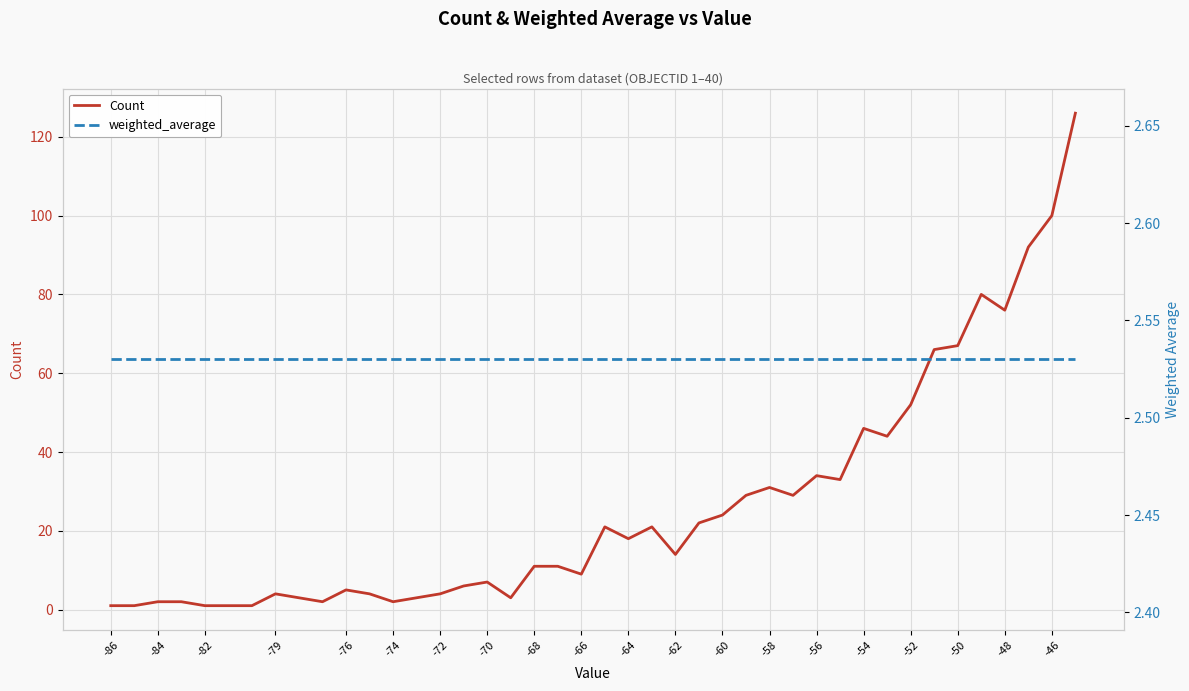

True or false: Count and weighted_average cross at least once.

True